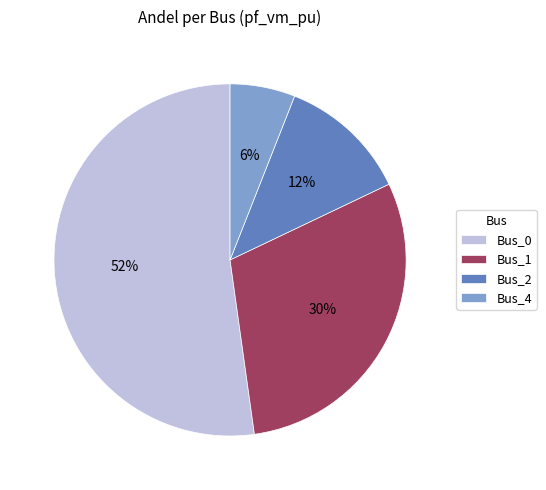

Is the sum of Bus_0 and Bus_1 greater than half?

Yes